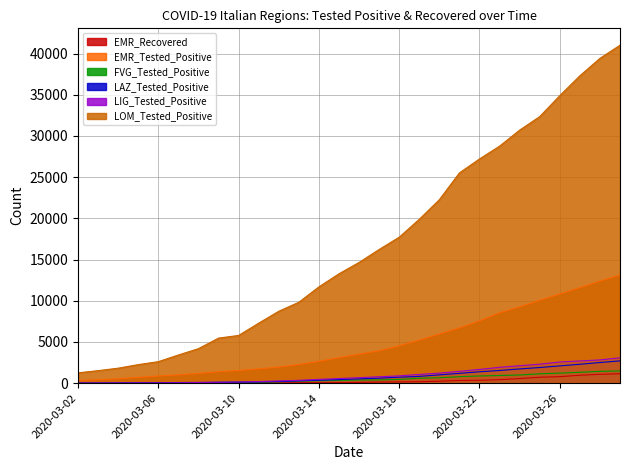

At which label is LOM_Tested_Positive closest to 21130?

2020-03-20